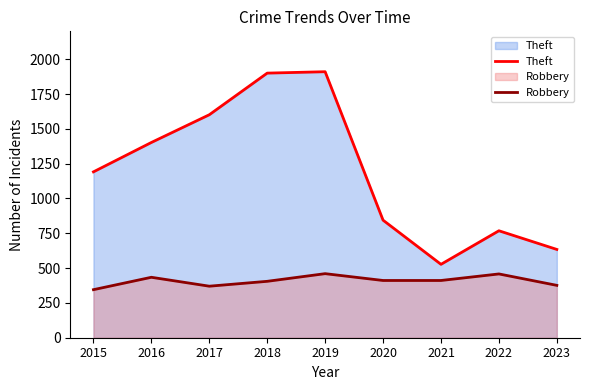

How many data points does each series have?

9